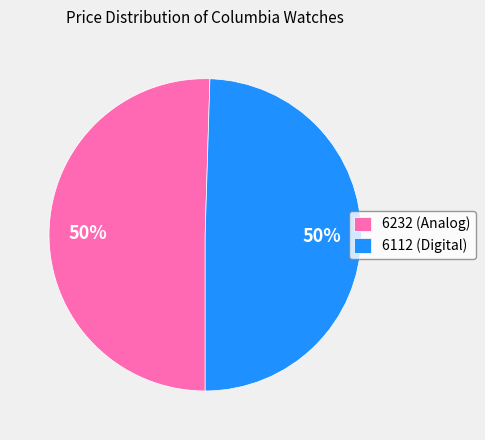

To the nearest percent, what portion does 6112 (Digital) represent?

50%